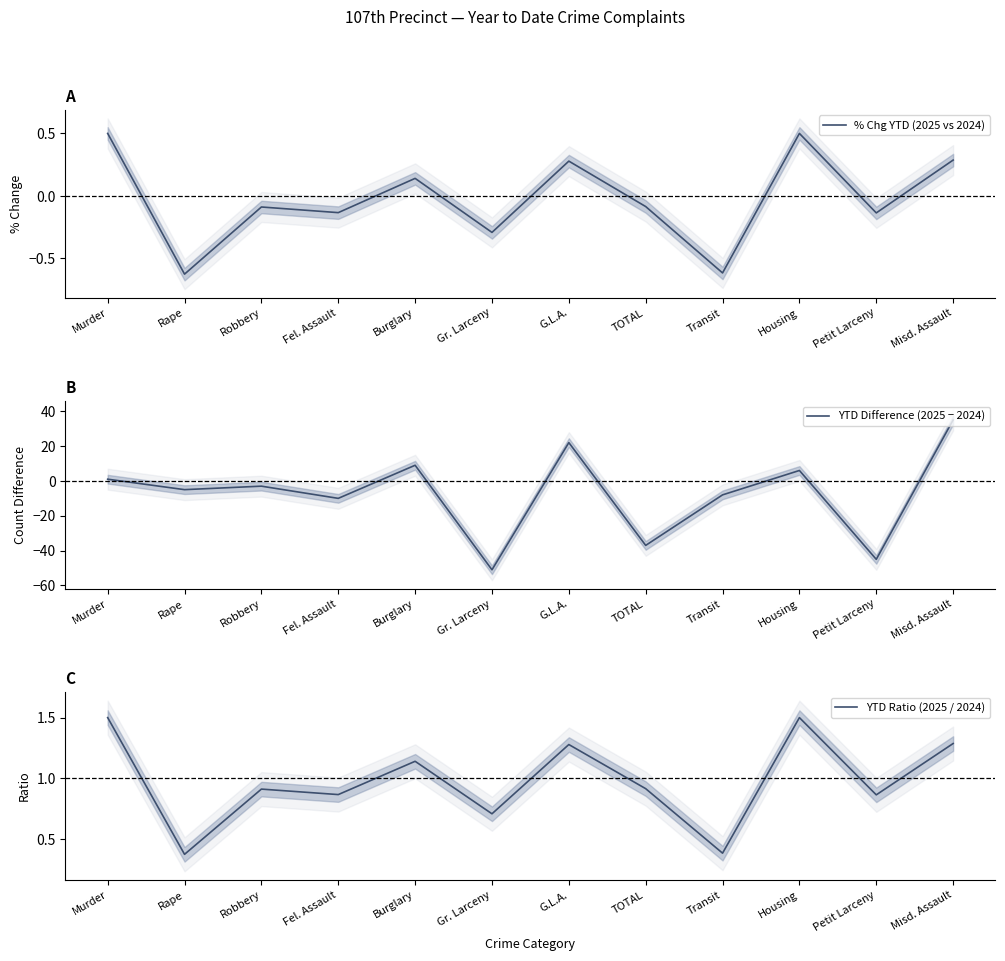

What is the greatest value displayed?

35.0